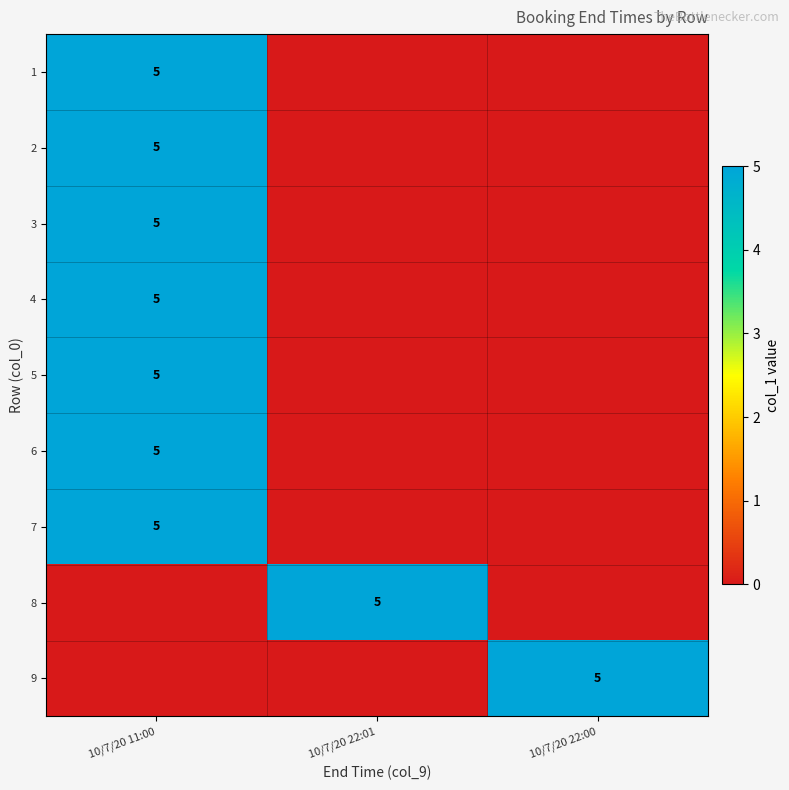

The value of 6 at 10/7/20 11:00 is 7. True or false?

False